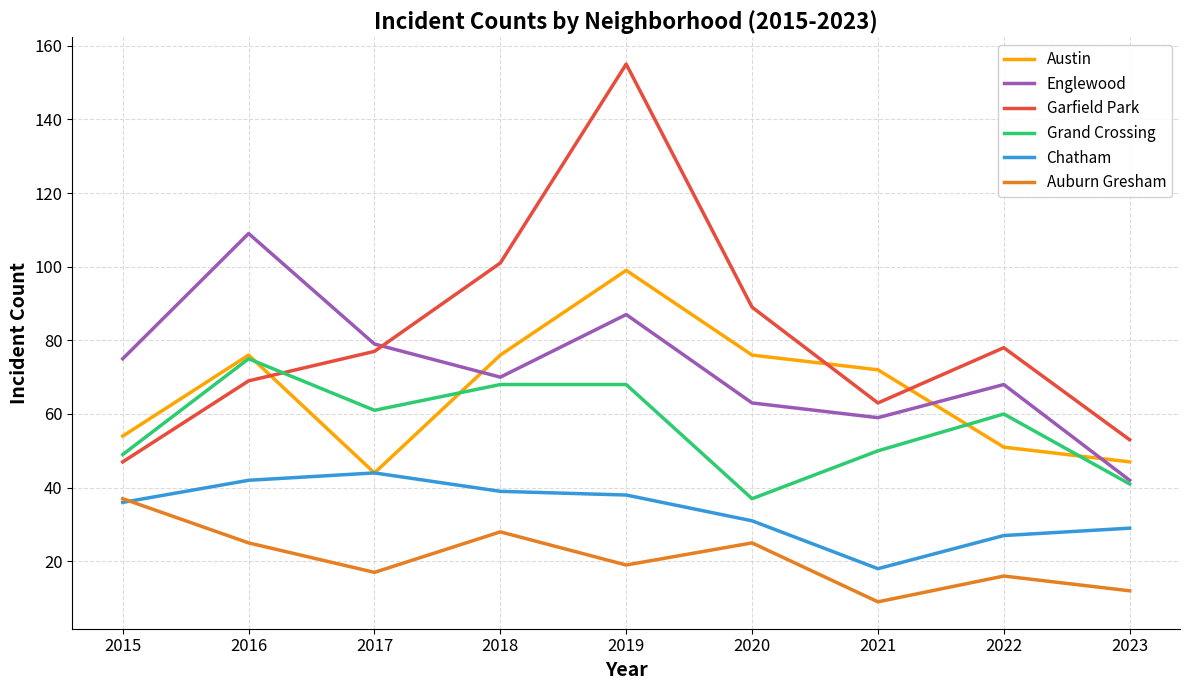

Where is Austin nearest to the value 71?

2021